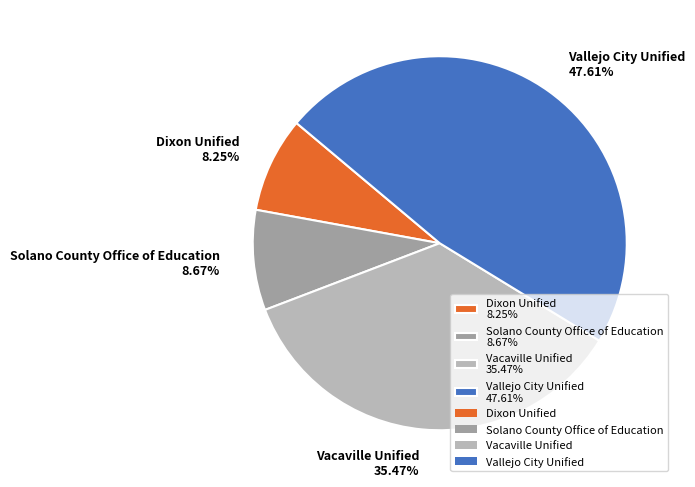

Does Vacaville Unified account for over 50% of the chart?

No